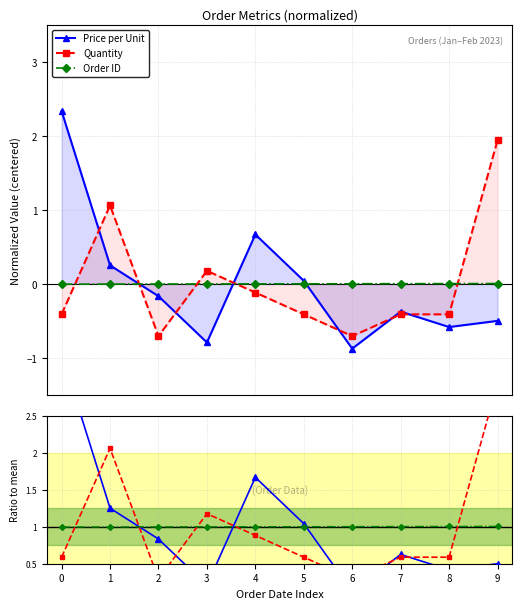

Is it true that Quantity equals 0.1 at 2?

False